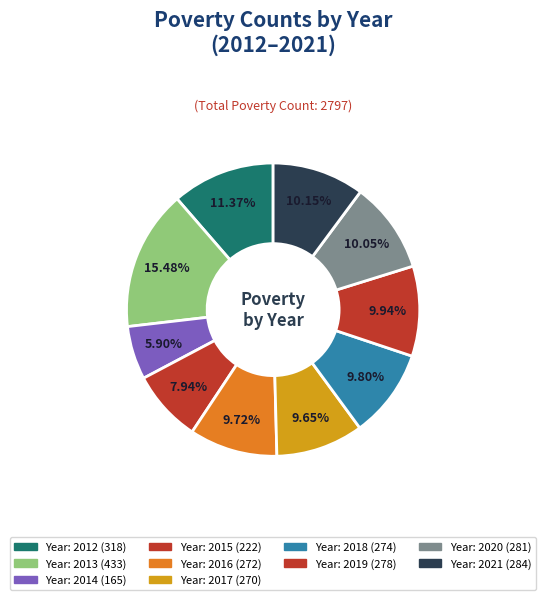

Rank the categories by value from highest to lowest.

2013, 2012, 2021, 2020, 2019, 2018, 2016, 2017, 2015, 2014